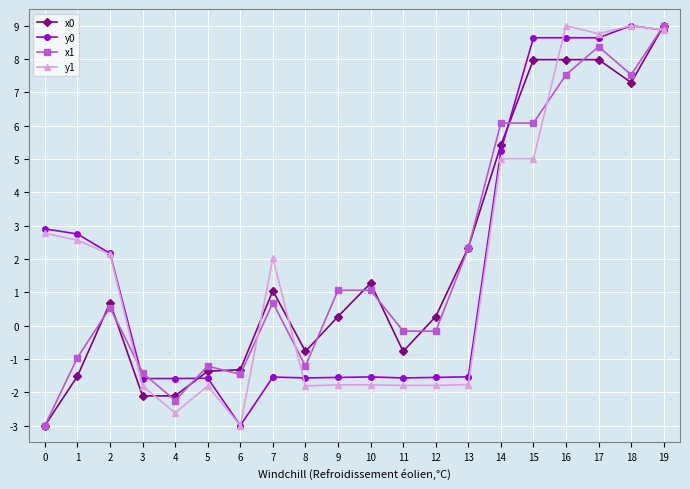

How many lines are shown in the chart?

4